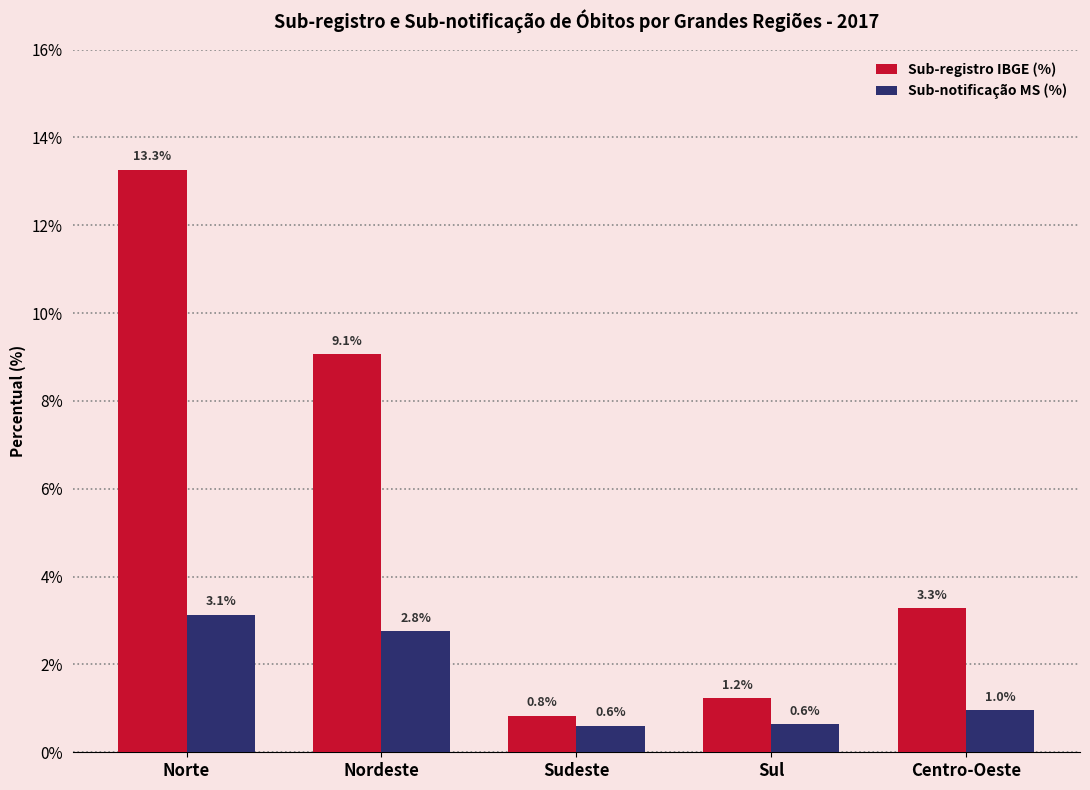

Count the number of data series in this chart.

2